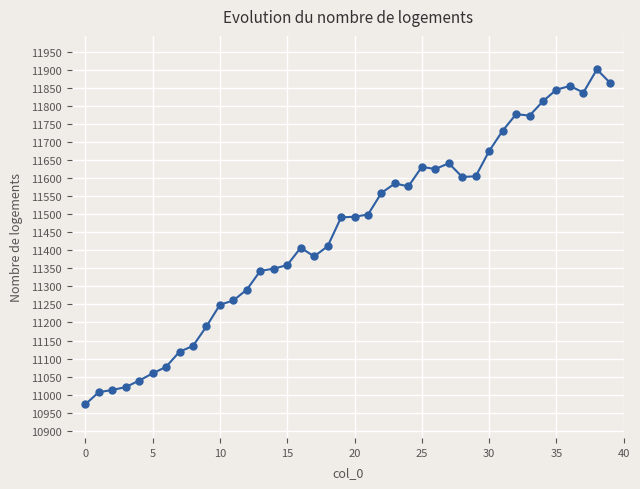

What is the smallest value displayed?

10973